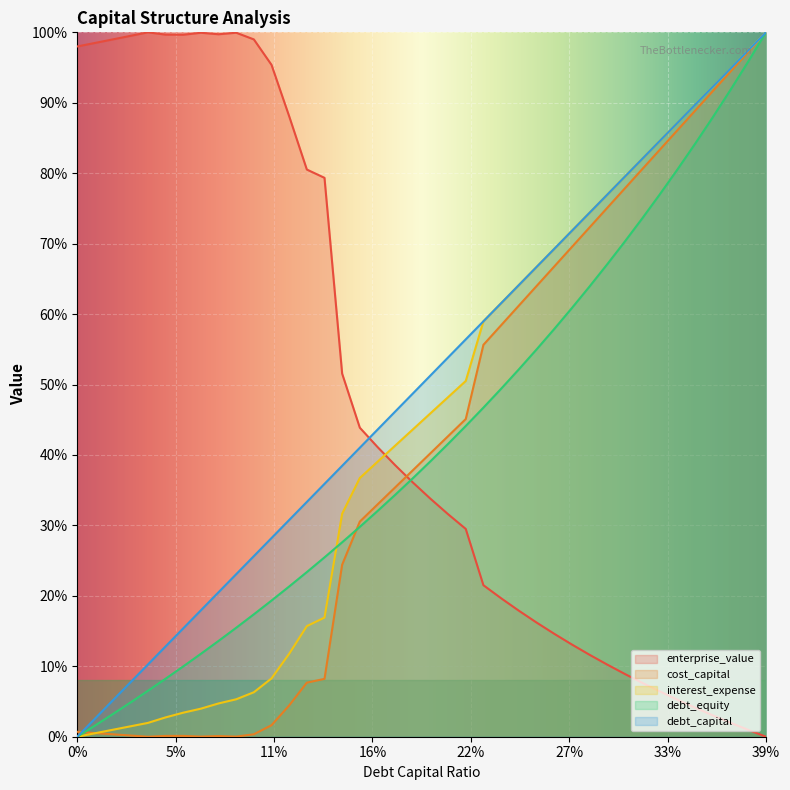

After their last crossing, which series has the higher values: enterprise_value or cost_capital?

cost_capital